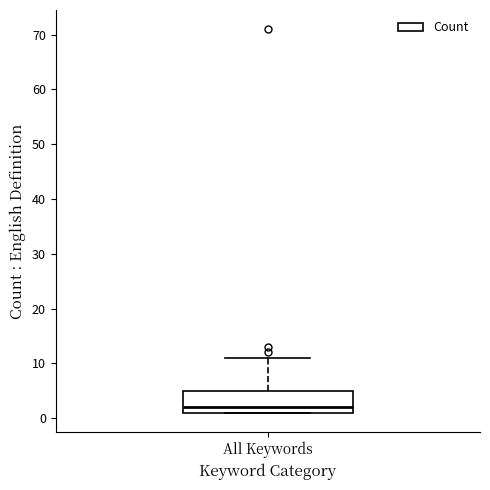

Read this box plot against the y-axis: the position of the median line, the range covered by the box, and the ends of both whiskers. The values are not printed on the chart, so give them approximately, as read against the axis.

median 2, box 1 to 5, whiskers 1 to 11